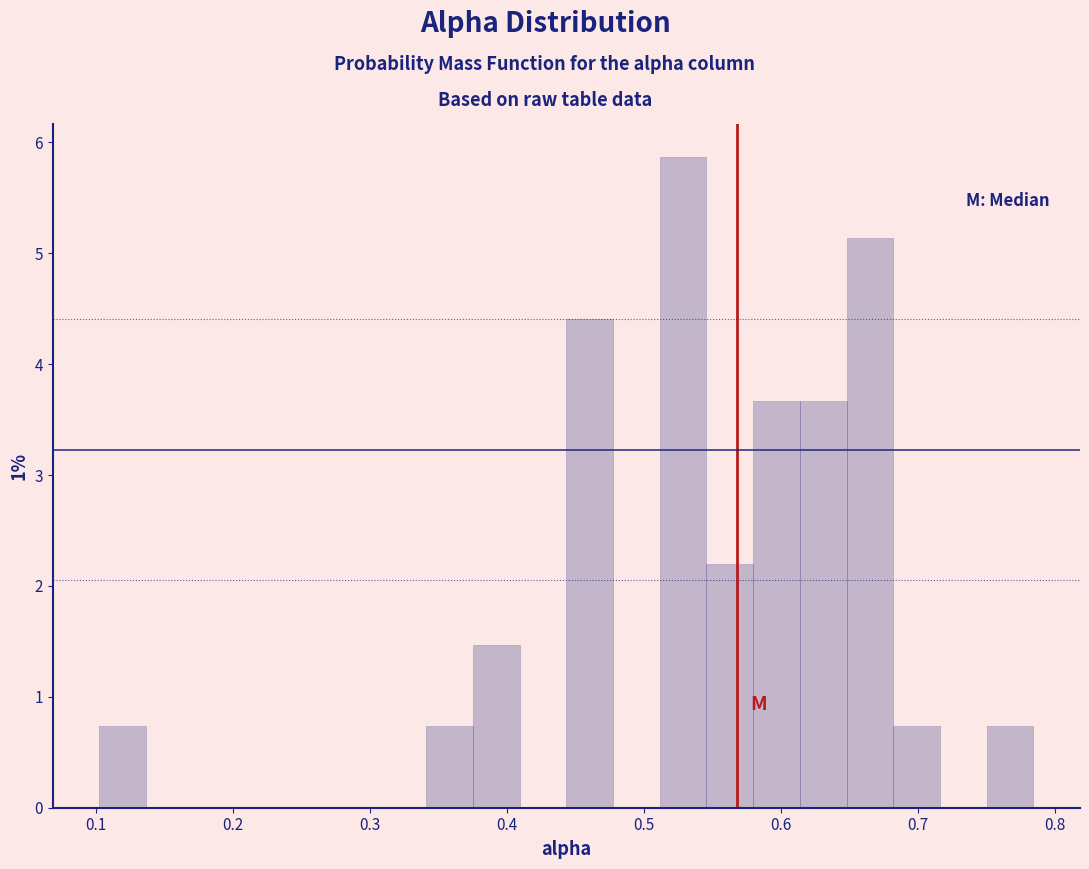

Read against the x-axis, roughly where is the centre of the tallest bar?

0.53